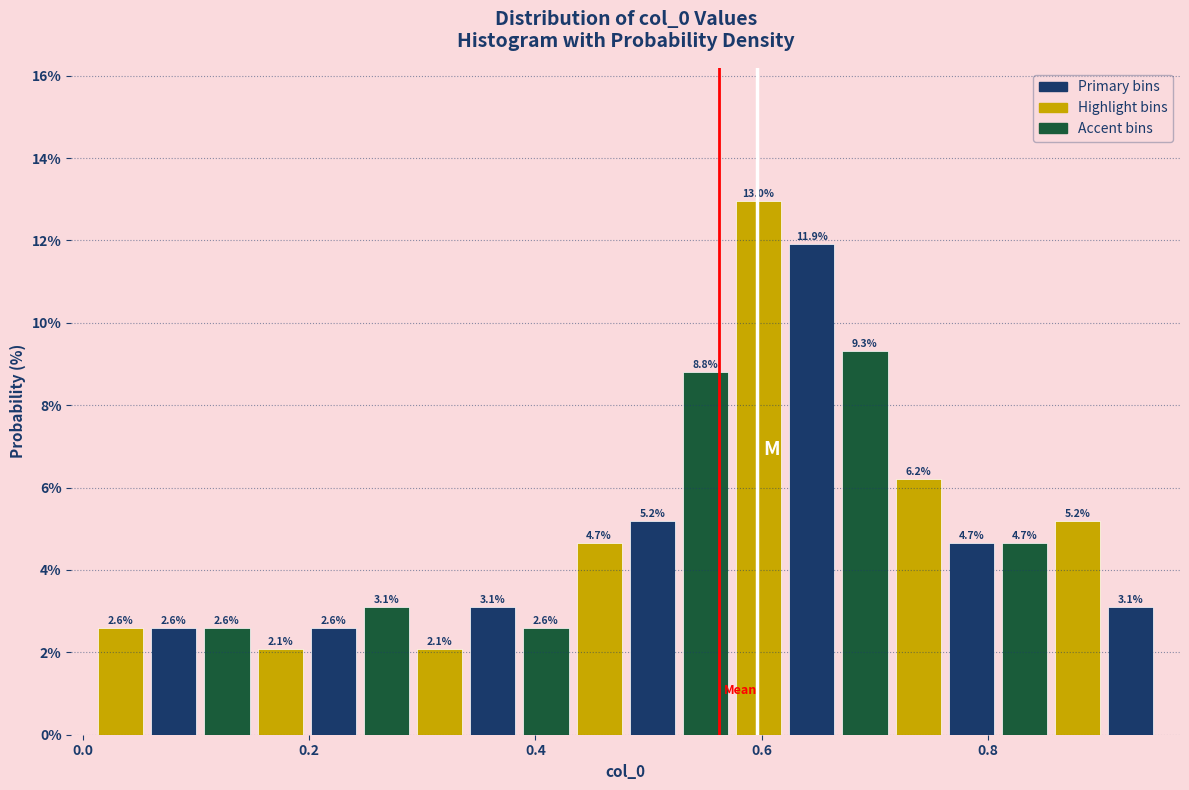

Around what value on the x-axis is the tallest bar? Give the approximate position of its centre, as read against the axis.

0.60